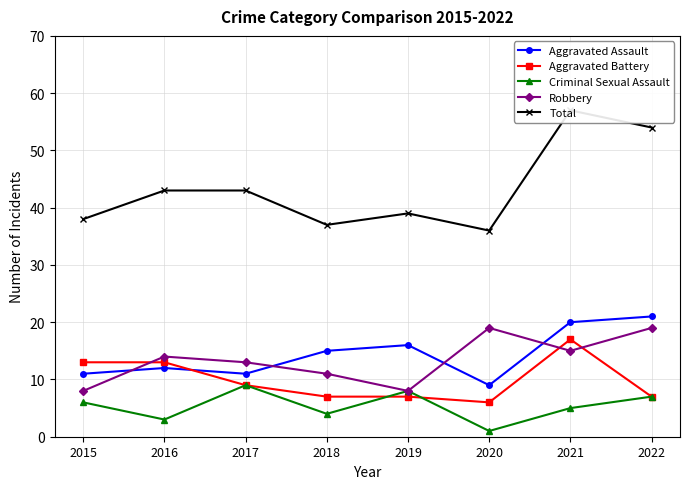

Does the chart have visible grid lines?

Yes